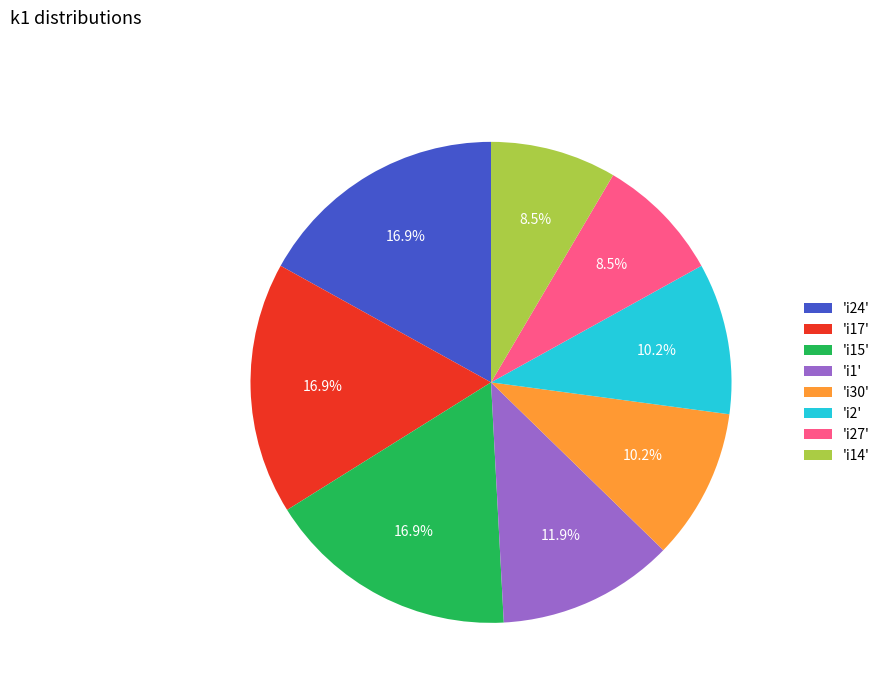

Between 'i24' and 'i1', which is larger?

'i24'